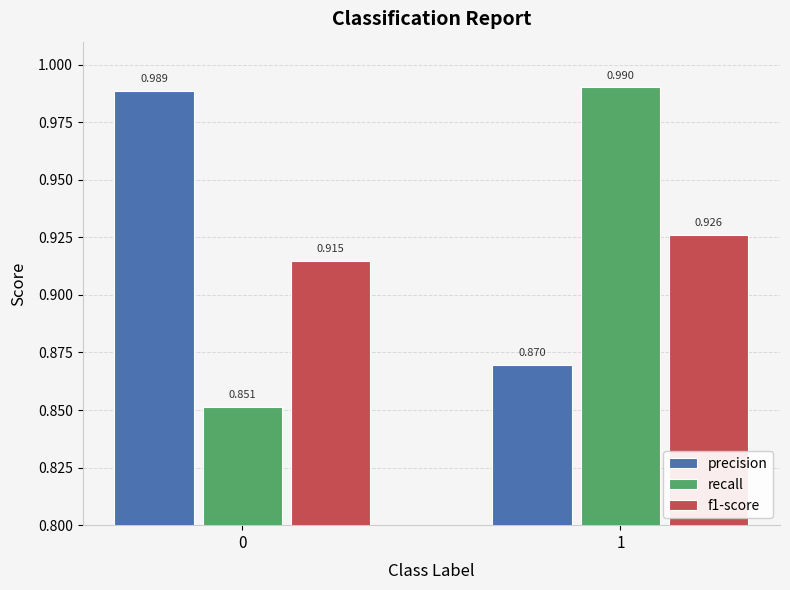

Is the value of precision at 0 greater than the value of recall at 1?

No